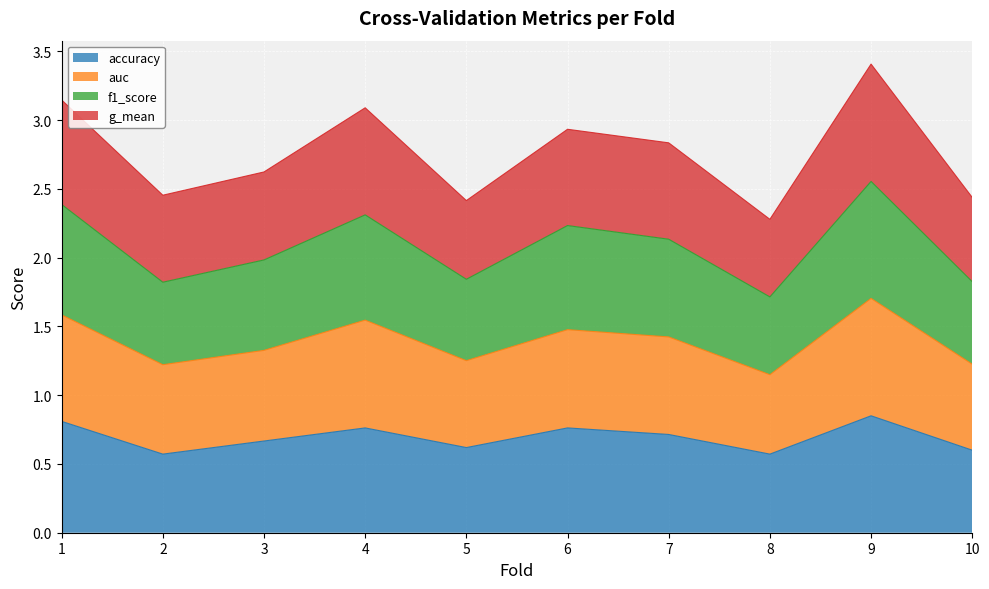

Is it true that f1_score equals 0.8 at 7?

False